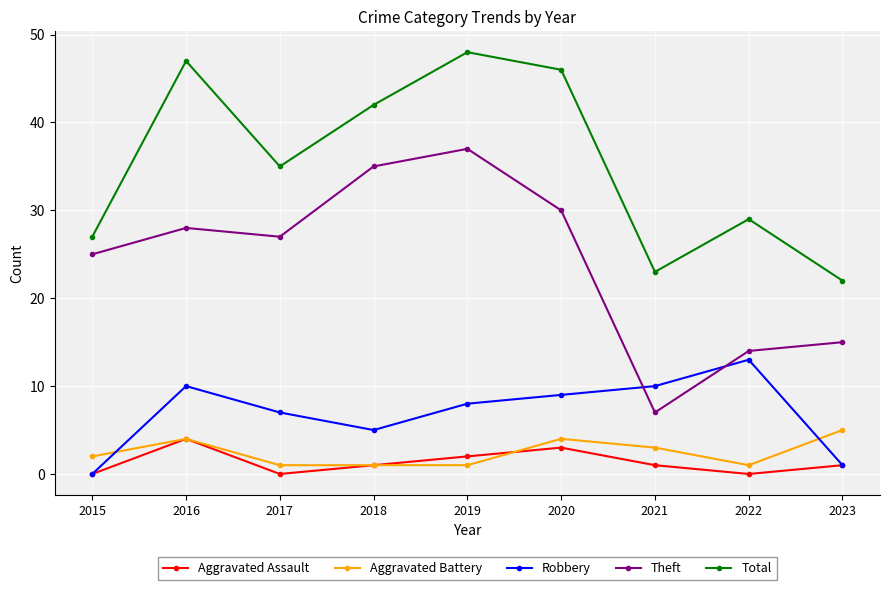

True or false: Total has a value of 48 at 2019.

True